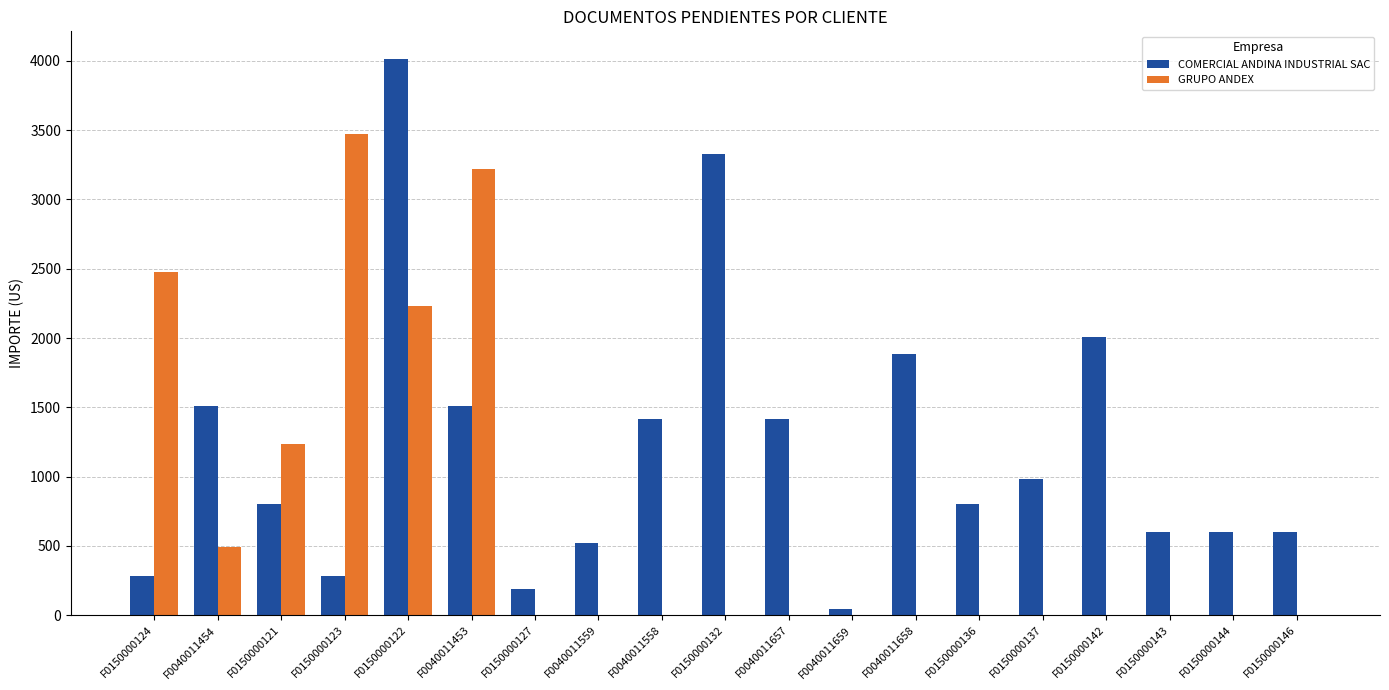

What is the maximum value for COMERCIAL ANDINA INDUSTRIAL SAC?

4012.0